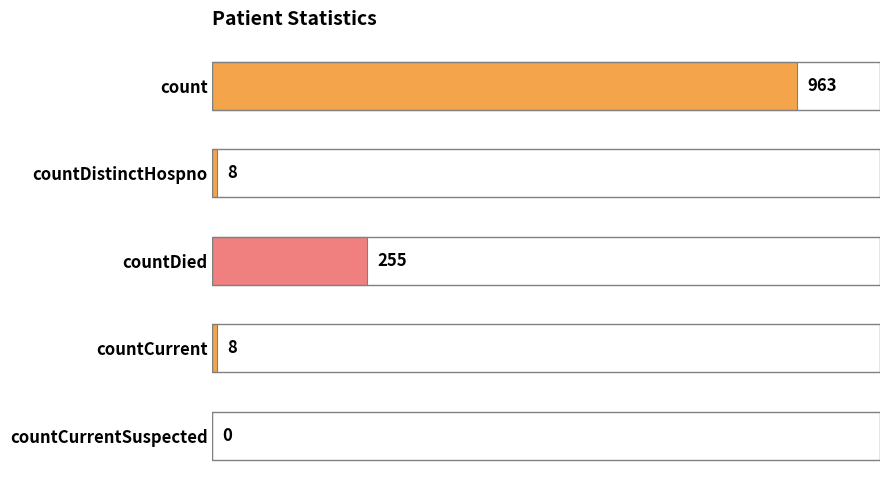

What is the maximum value shown in the chart?

963